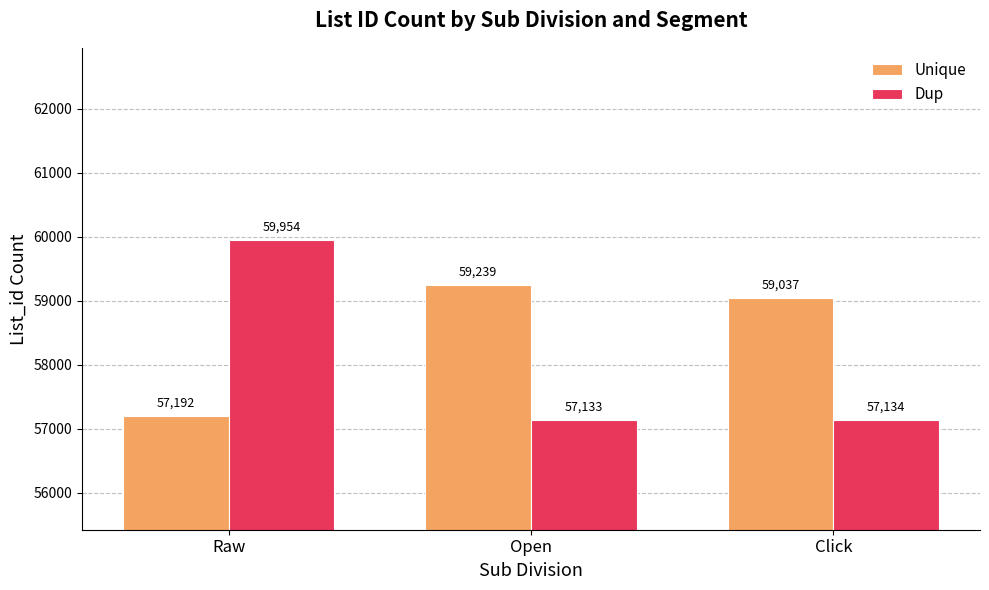

At which category is the sum across all series the highest?

Raw